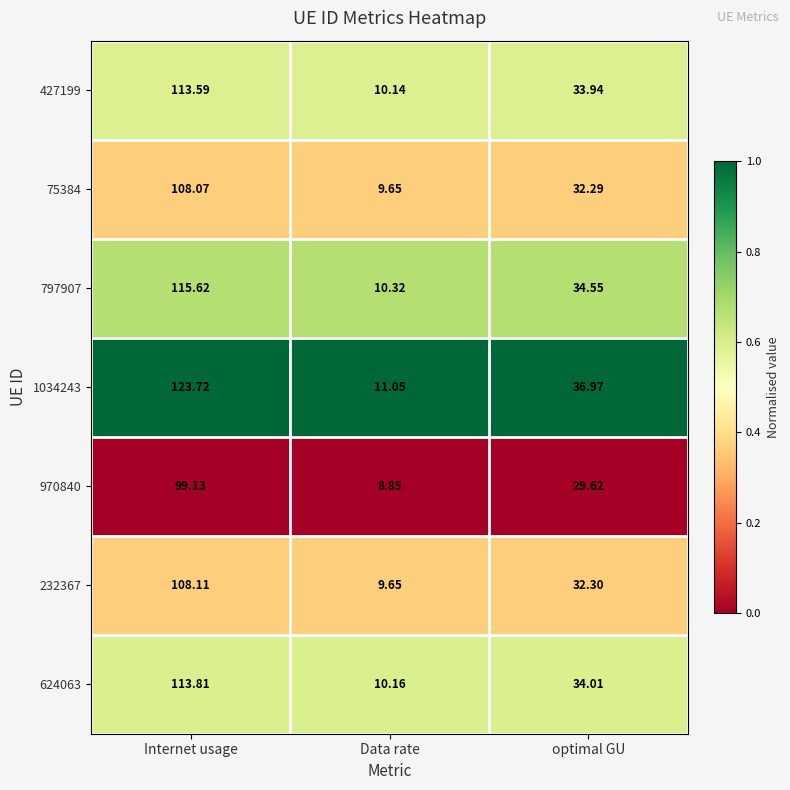

Where is 1034243 nearest to the value 67?

optimal GU